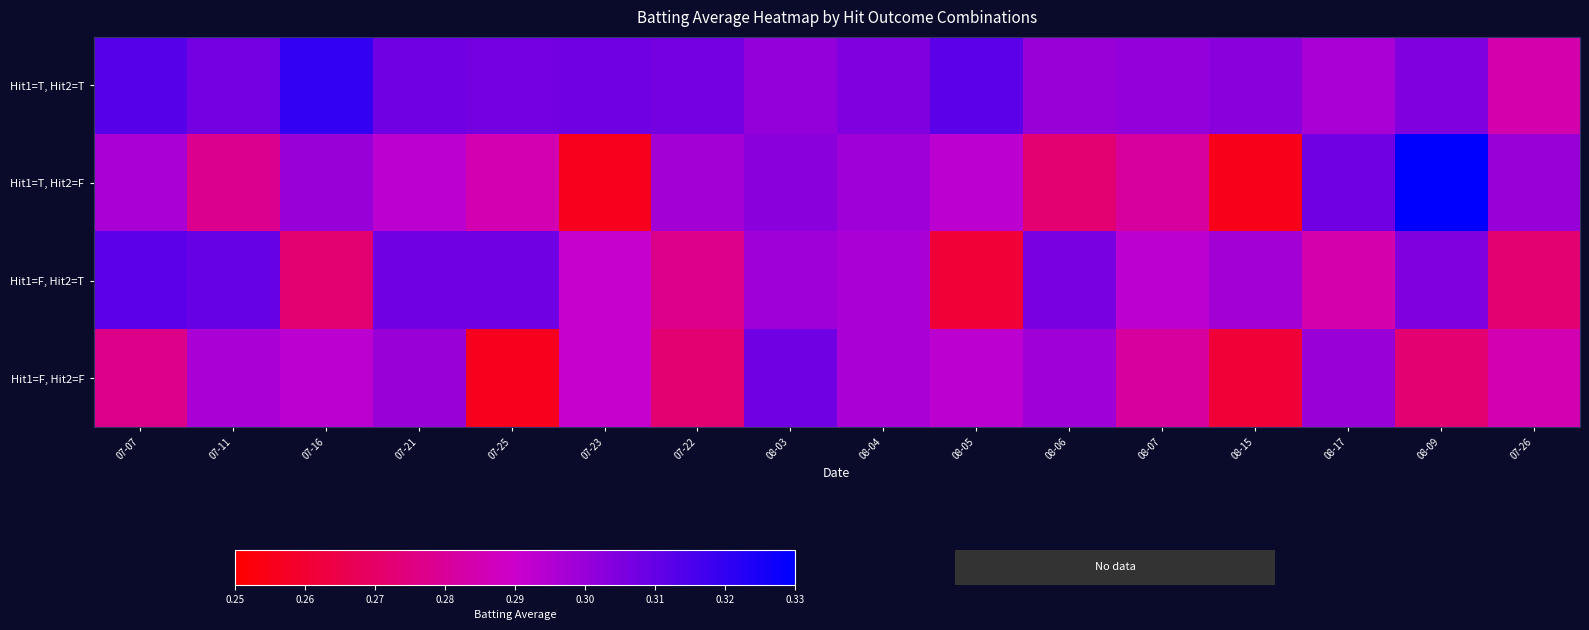

Reading left to right, what are all the values shown in this chart?

Hit1=T, Hit2=T: 07-07=0.3	07-11=0.3	07-16=0.3	07-21=0.3	07-25=0.3	07-23=0.3	07-22=0.3	08-03=0.3	08-04=0.3	08-05=0.3	08-06=0.3	08-07=0.3	08-15=0.3	08-17=0.3	08-09=0.3	07-26=0.3
Hit1=T, Hit2=F: 07-07=0.3	07-11=0.3	07-16=0.3	07-21=0.3	07-25=0.3	07-23=0.3	07-22=0.3	08-03=0.3	08-04=0.3	08-05=0.3	08-06=0.3	08-07=0.3	08-15=0.3	08-17=0.3	08-09=0.3	07-26=0.3
Hit1=F, Hit2=T: 07-07=0.3	07-11=0.3	07-16=0.3	07-21=0.3	07-25=0.3	07-23=0.3	07-22=0.3	08-03=0.3	08-04=0.3	08-05=0.3	08-06=0.3	08-07=0.3	08-15=0.3	08-17=0.3	08-09=0.3	07-26=0.3
Hit1=F, Hit2=F: 07-07=0.3	07-11=0.3	07-16=0.3	07-21=0.3	07-25=0.3	07-23=0.3	07-22=0.3	08-03=0.3	08-04=0.3	08-05=0.3	08-06=0.3	08-07=0.3	08-15=0.3	08-17=0.3	08-09=0.3	07-26=0.3